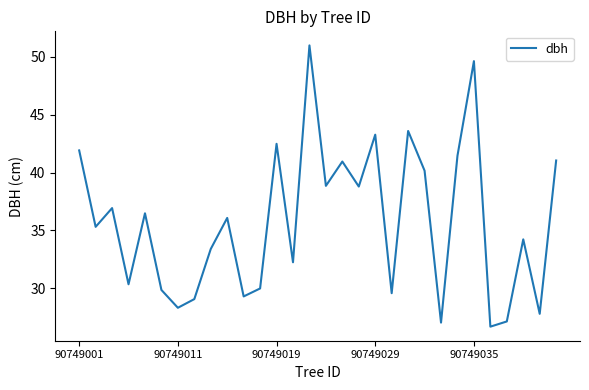

What is the minimum value shown in the chart?

26.7